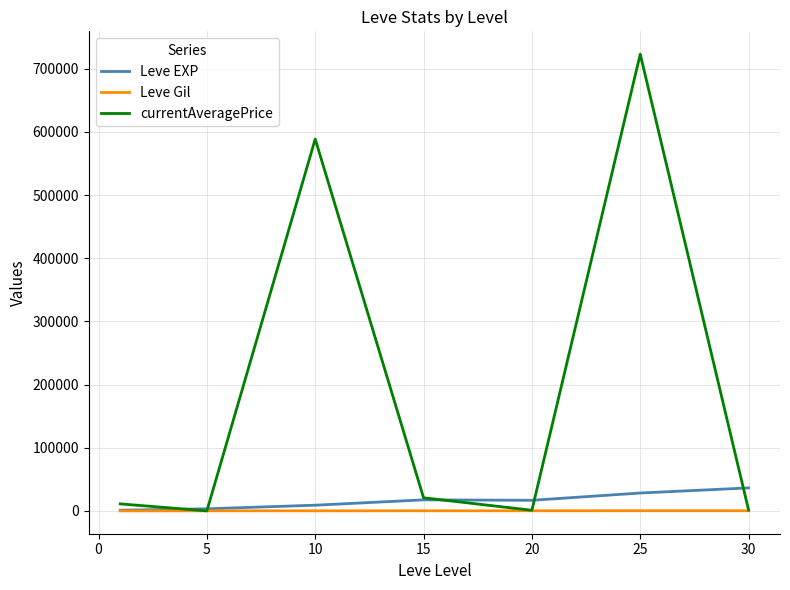

What is the maximum value shown in the chart?

723200.8